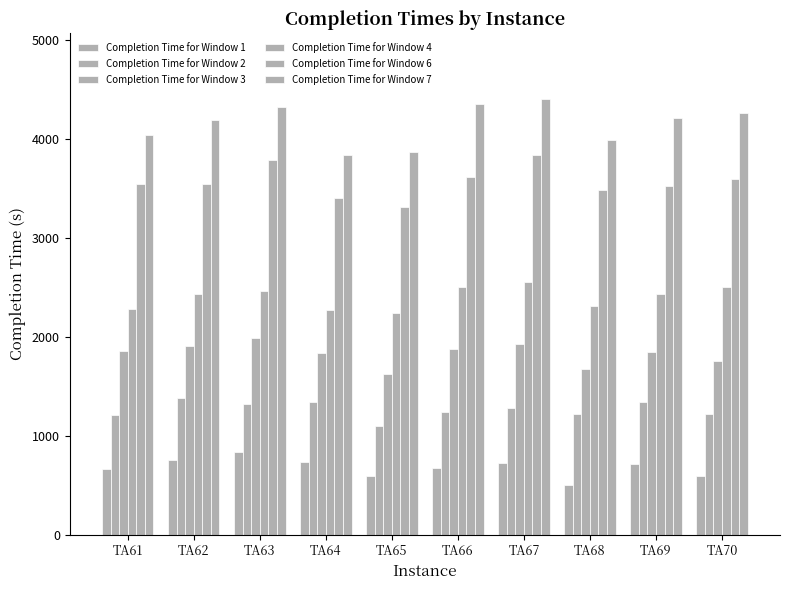

How many series are shown in this chart?

6